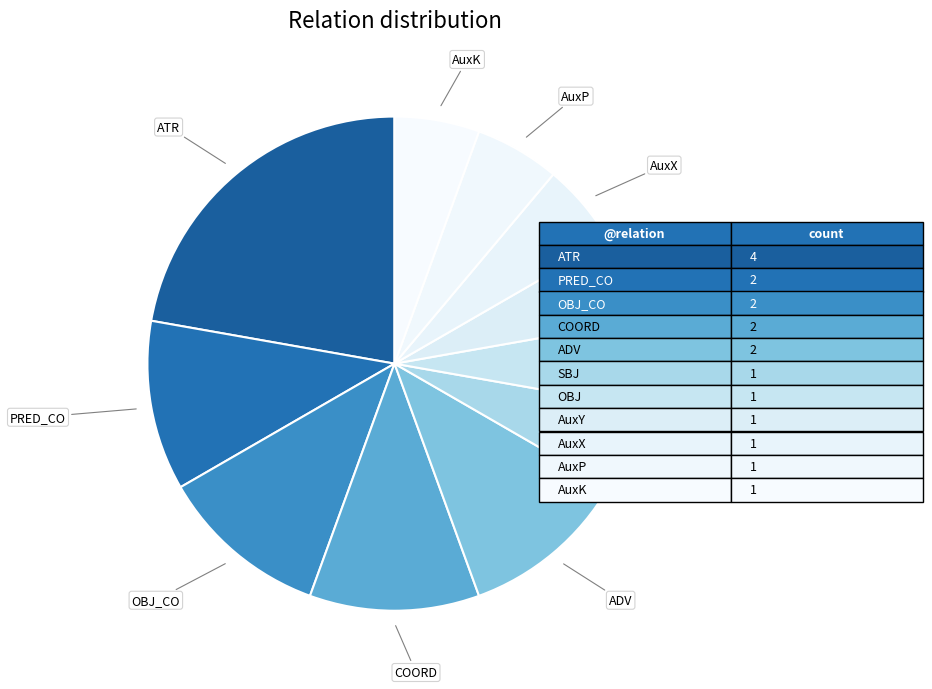

Which slice is the largest?

ATR